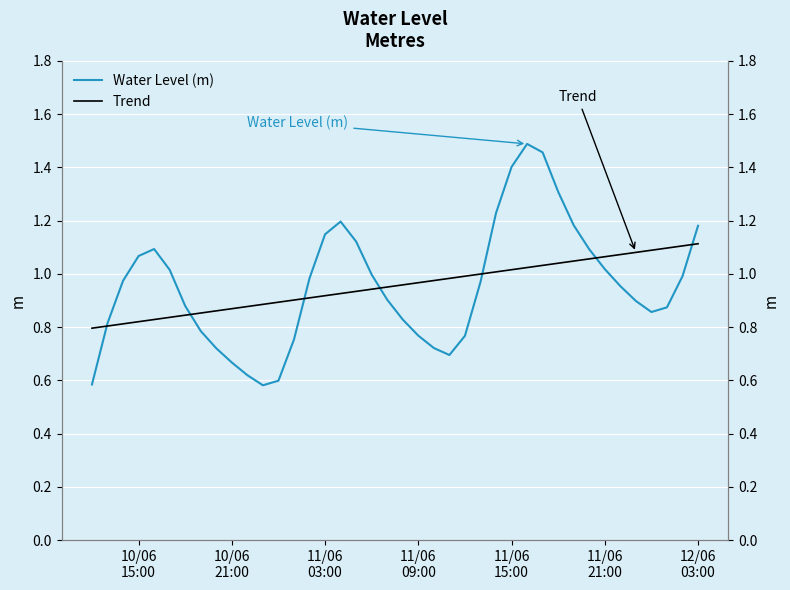

Is it true that Trend equals 1.5 at 19?

False